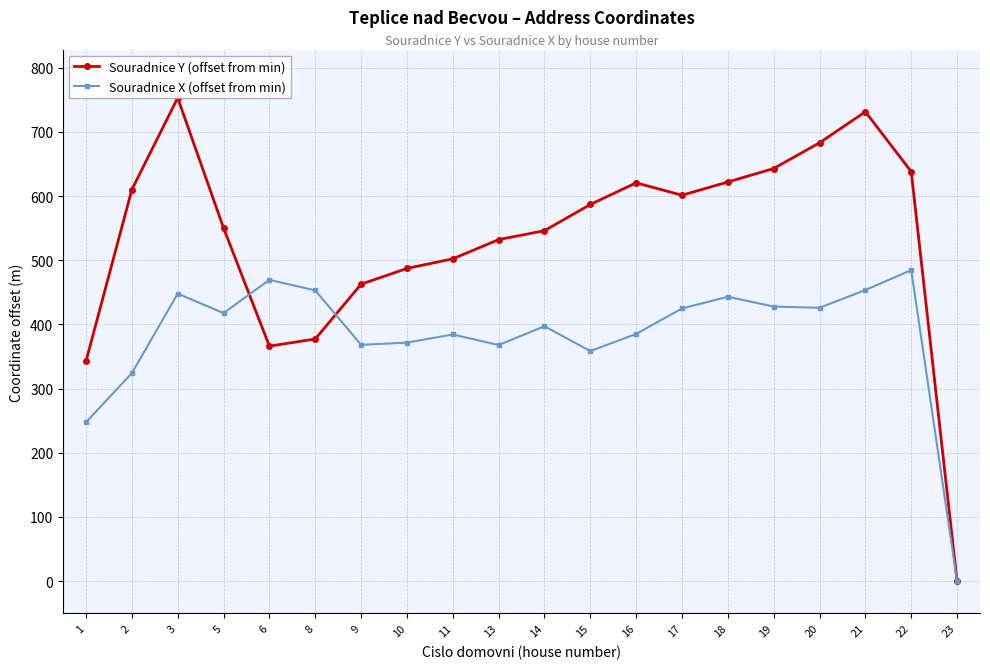

The Souradnice Y (offset from min) series shows 377.2 at 8. True or false?

True